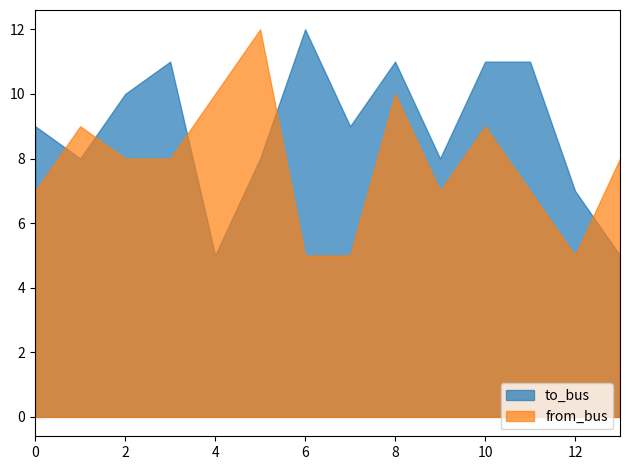

Which series changed the most between 1 and 3?

to_bus